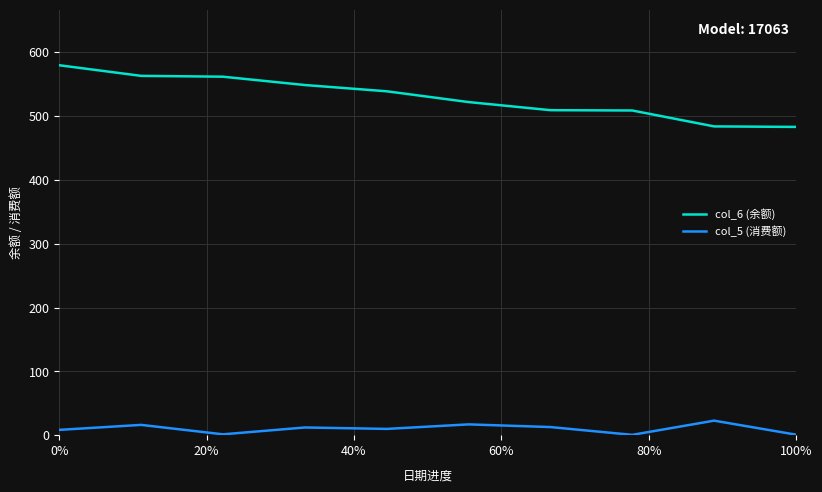

True or false: col_6 (余额) and col_5 (消费额) intersect in this chart.

False